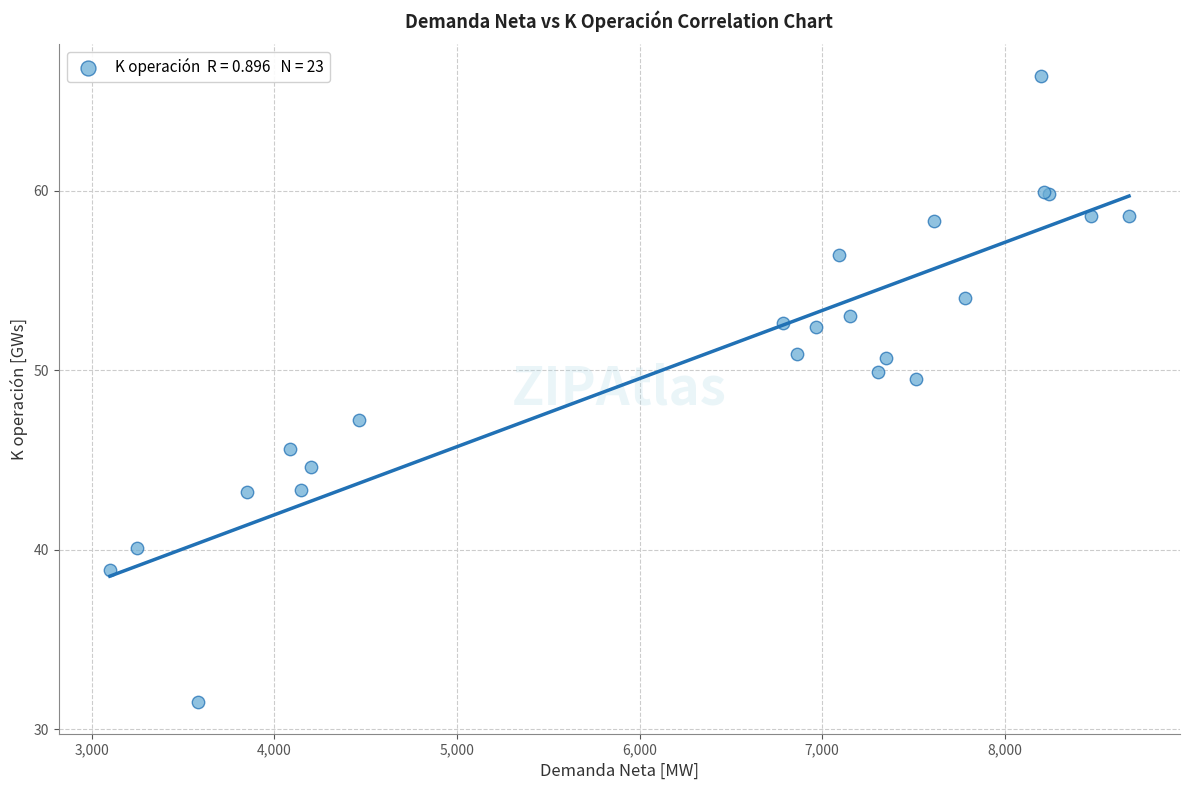

What Y value in the scatter plot is closest to 48?

47.2